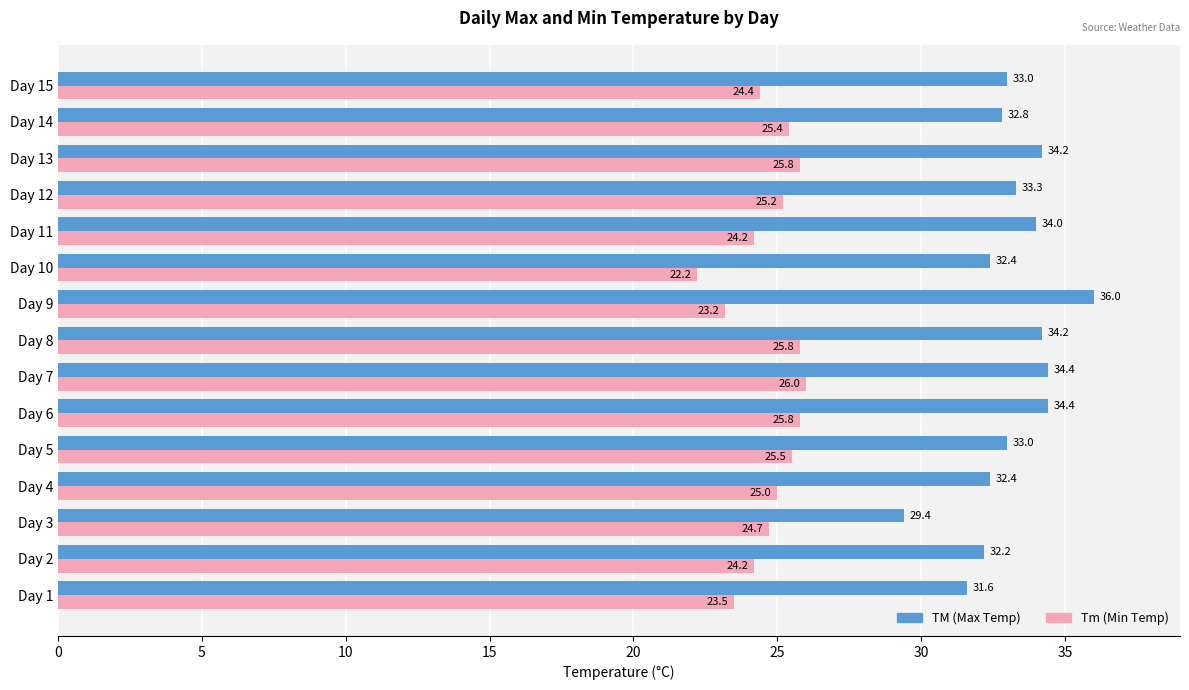

List the series in order of their overall mean, highest first.

TM (Max Temp), Tm (Min Temp)